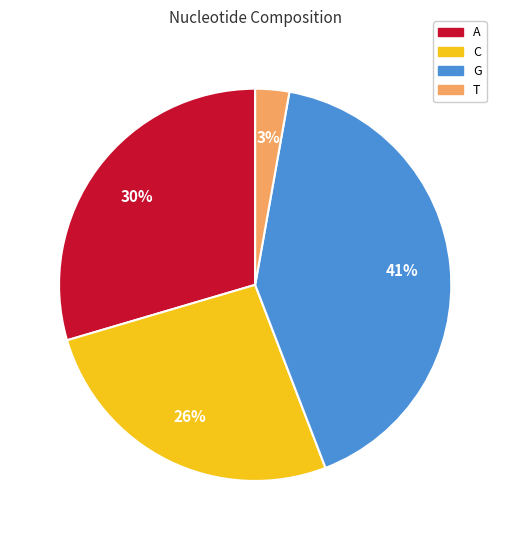

Is the sum of A and C greater than half?

Yes